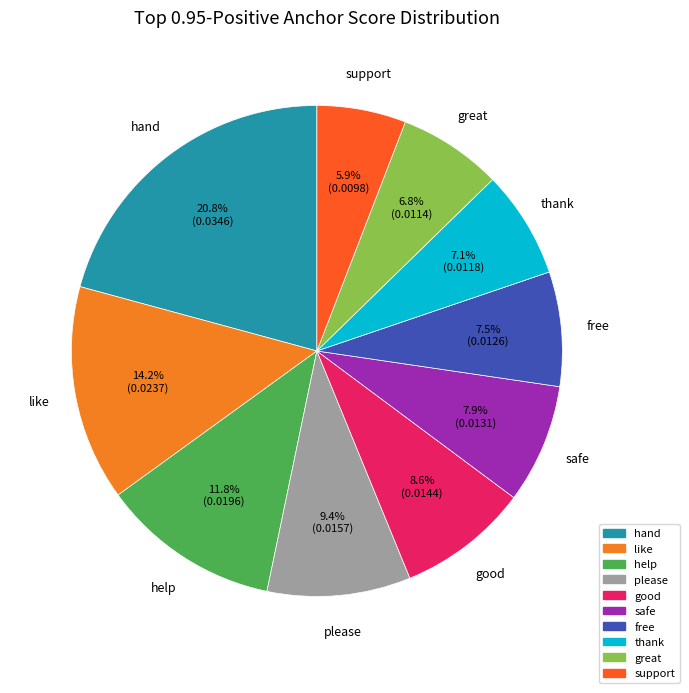

True or false: safe accounts for 8% of the total.

True